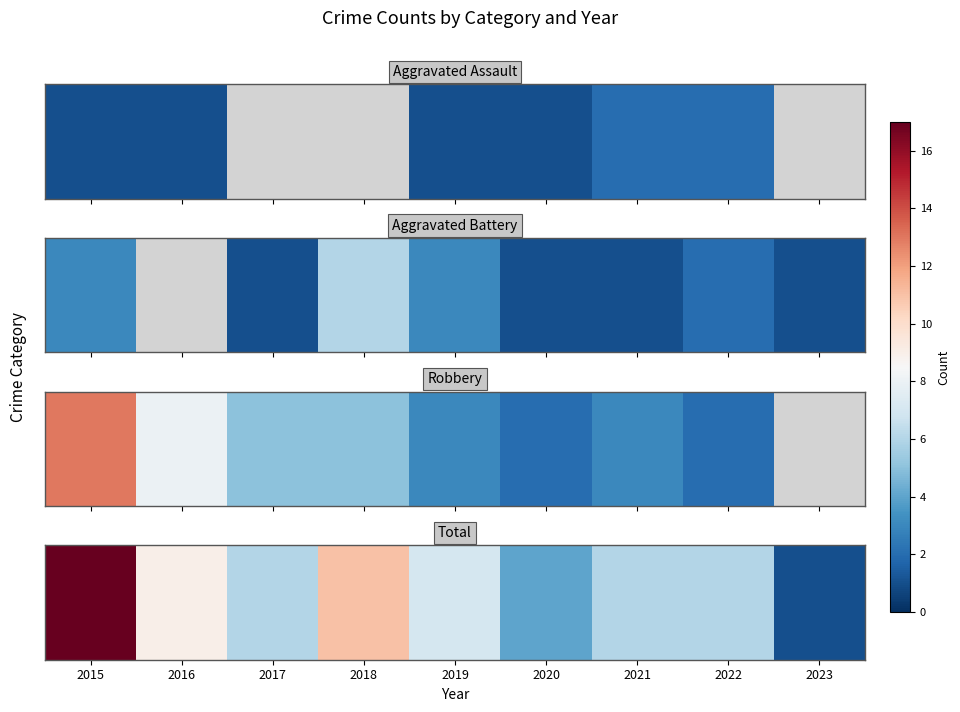

The value at 2017 is 1. True or false?

False